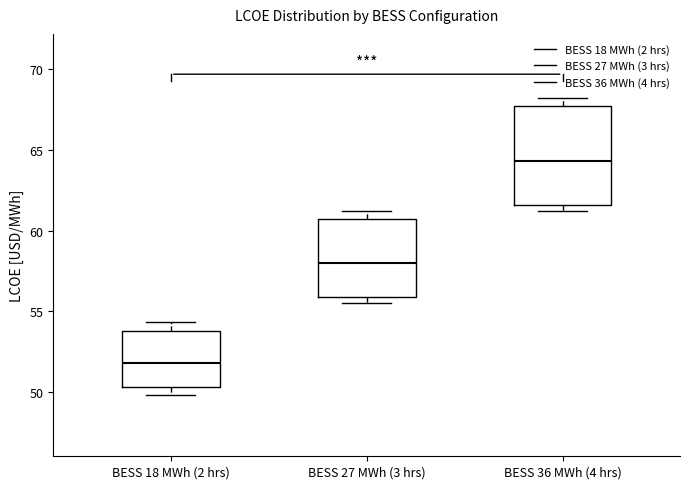

Reading left to right, read every box against the y-axis: the position of its median line, the range the box covers, and the ends of its whiskers. The values are not printed on the chart, so give them approximately, as read against the axis.

BESS 18 MWh (2 hrs): median 52.0, box 50.5 to 54.0, whiskers 50.0 to 54.5
BESS 27 MWh (3 hrs): median 58.0, box 56.0 to 60.5, whiskers 55.5 to 61.0
BESS 36 MWh (4 hrs): median 64.5, box 61.5 to 67.5, whiskers 61.0 to 68.0